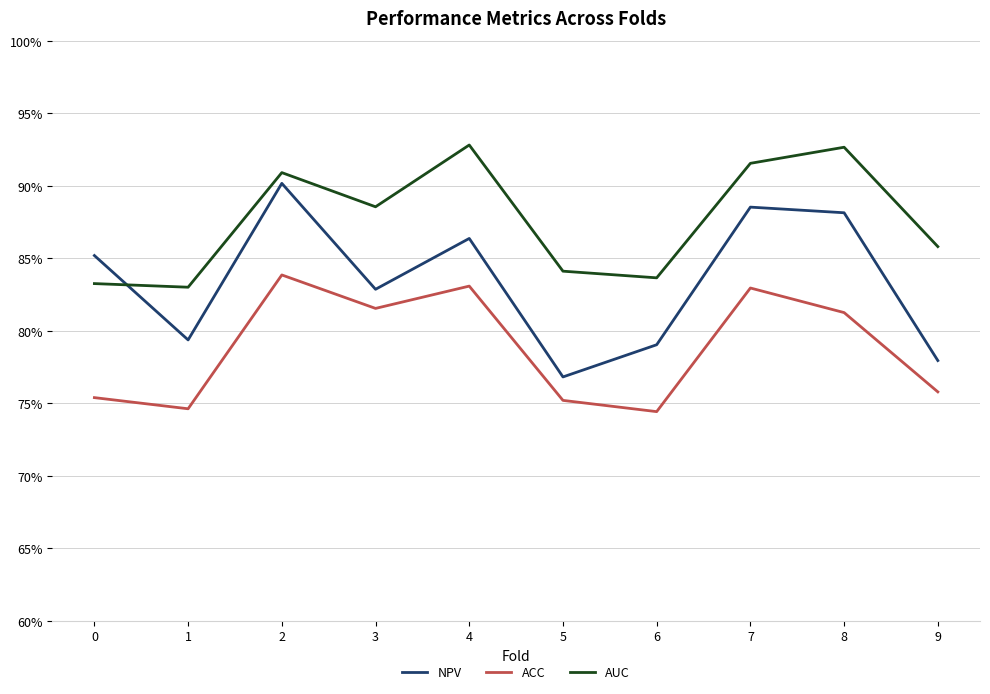

At which category does AUC reach its first local valley?

1